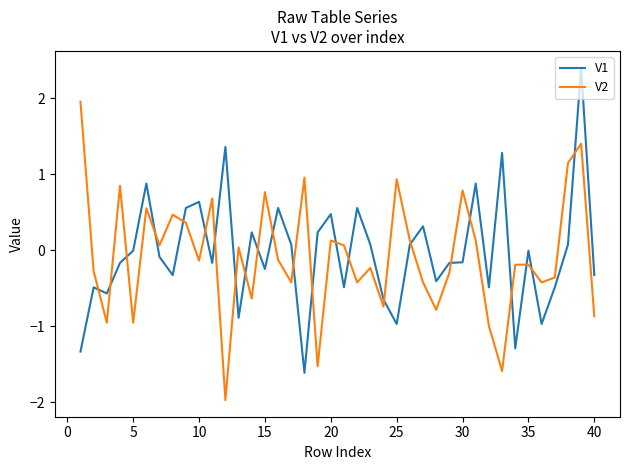

Does the chart display data point markers on the line(s)?

No